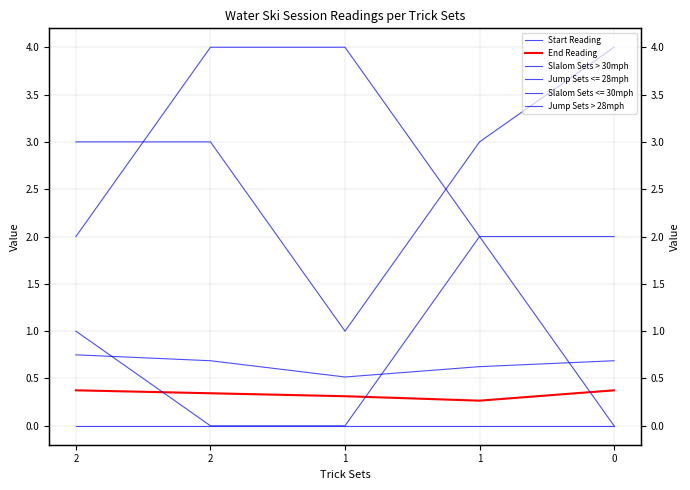

True or false: End Reading and Slalom Sets > 30mph intersect in this chart.

False